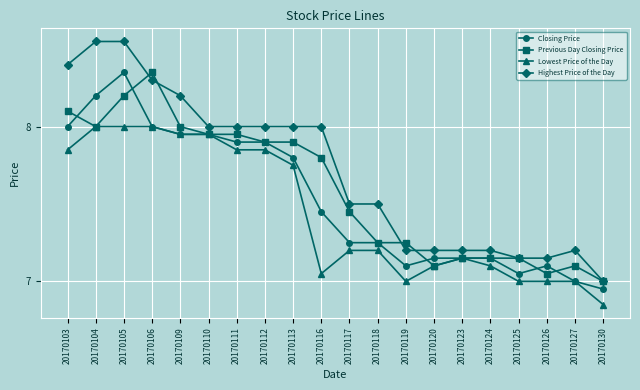

What is the total value across all series at 20170109?

32.1